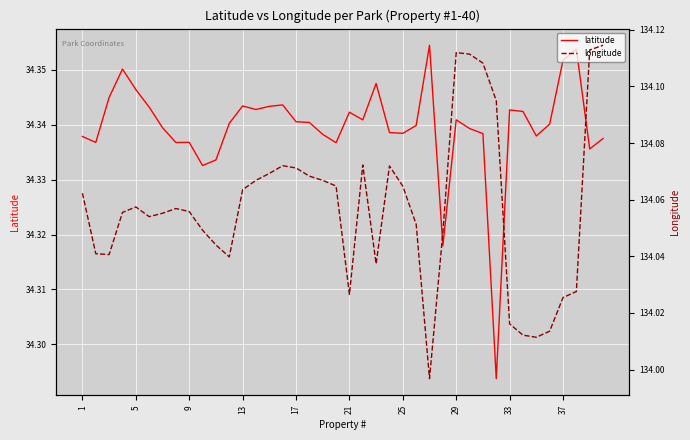

What is the difference between the maximum and second lowest values in the longitude series?

0.1